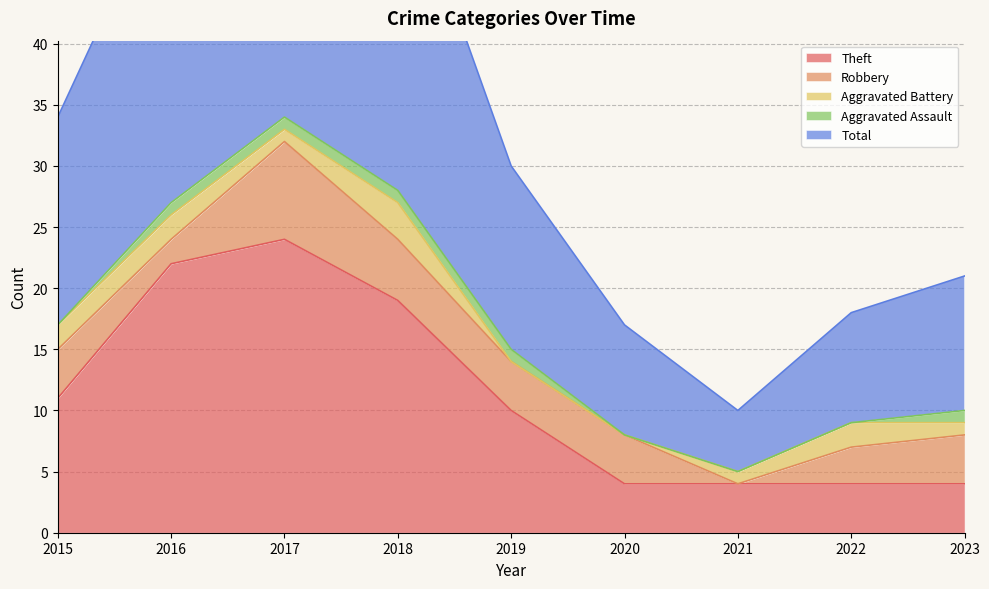

Which label corresponds to the smallest value in the chart?

2021